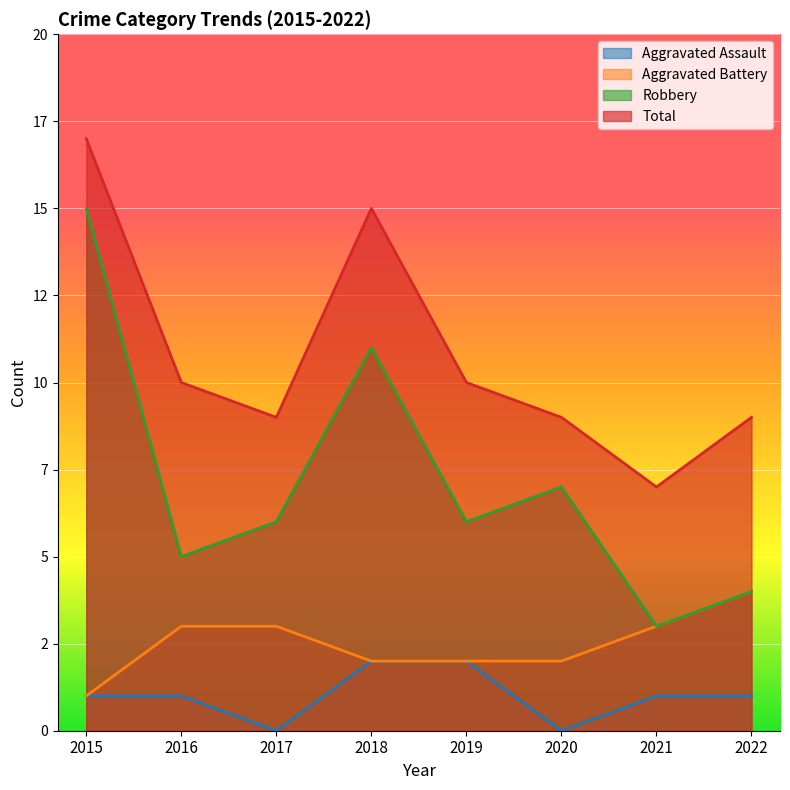

How many interior local valleys does the Total series have?

2